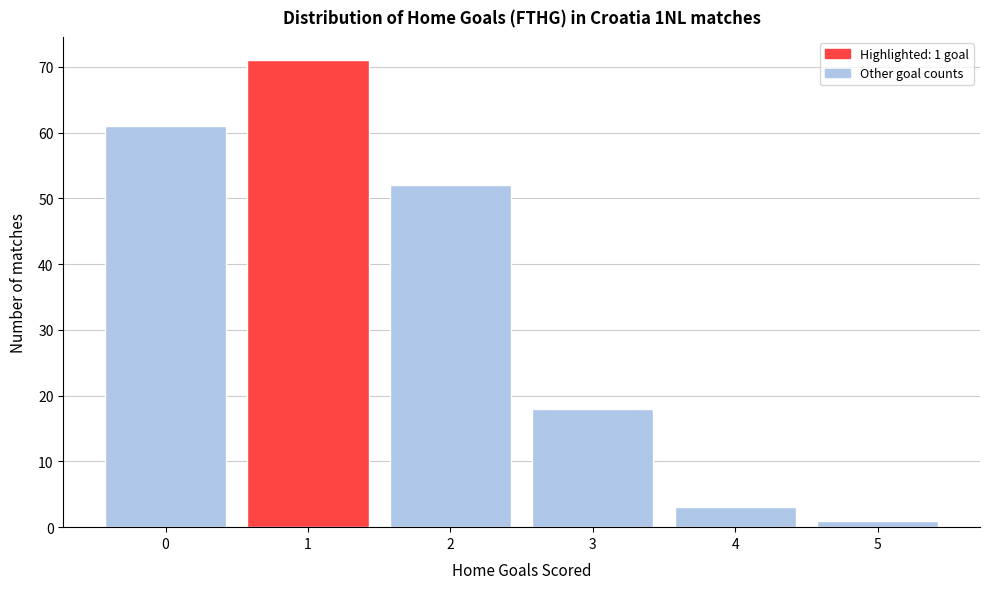

Reading right to left, list all the values displayed in this chart.

5=1	4=3	3=18	2=52	1=71	0=61